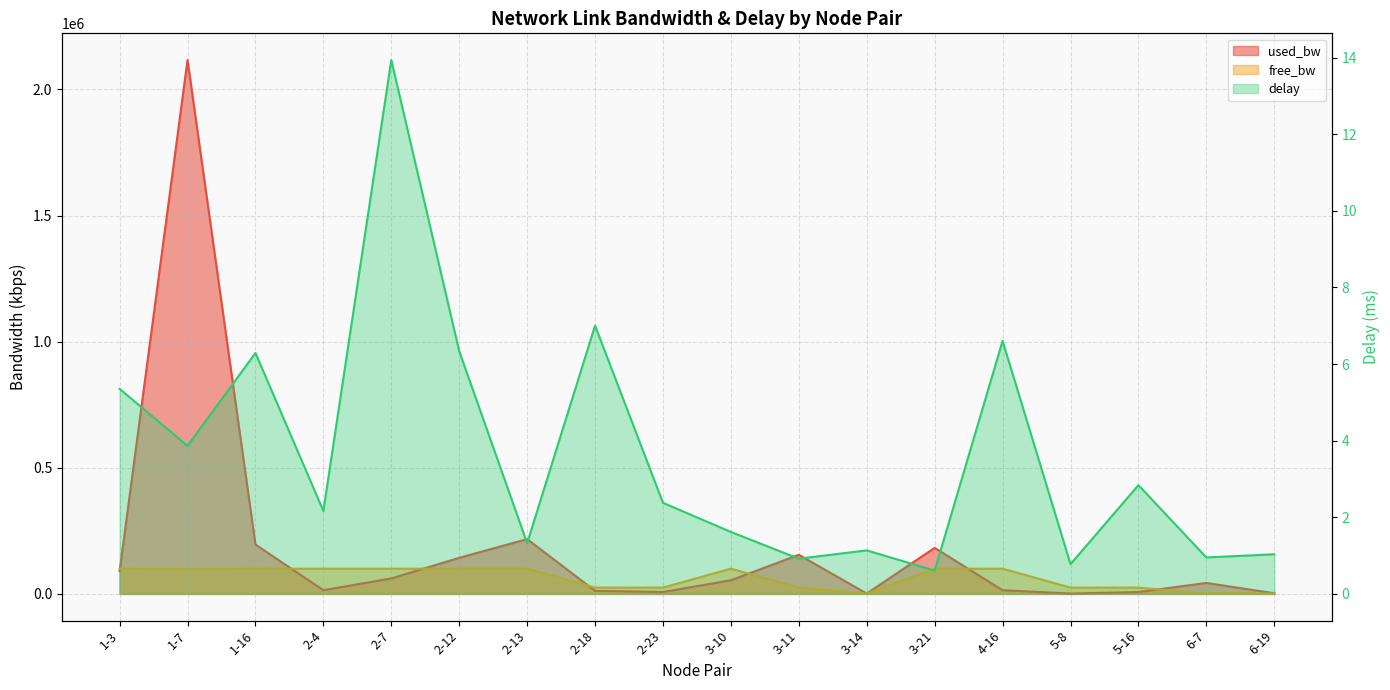

What is the label of the 7th point from the right?

3-14